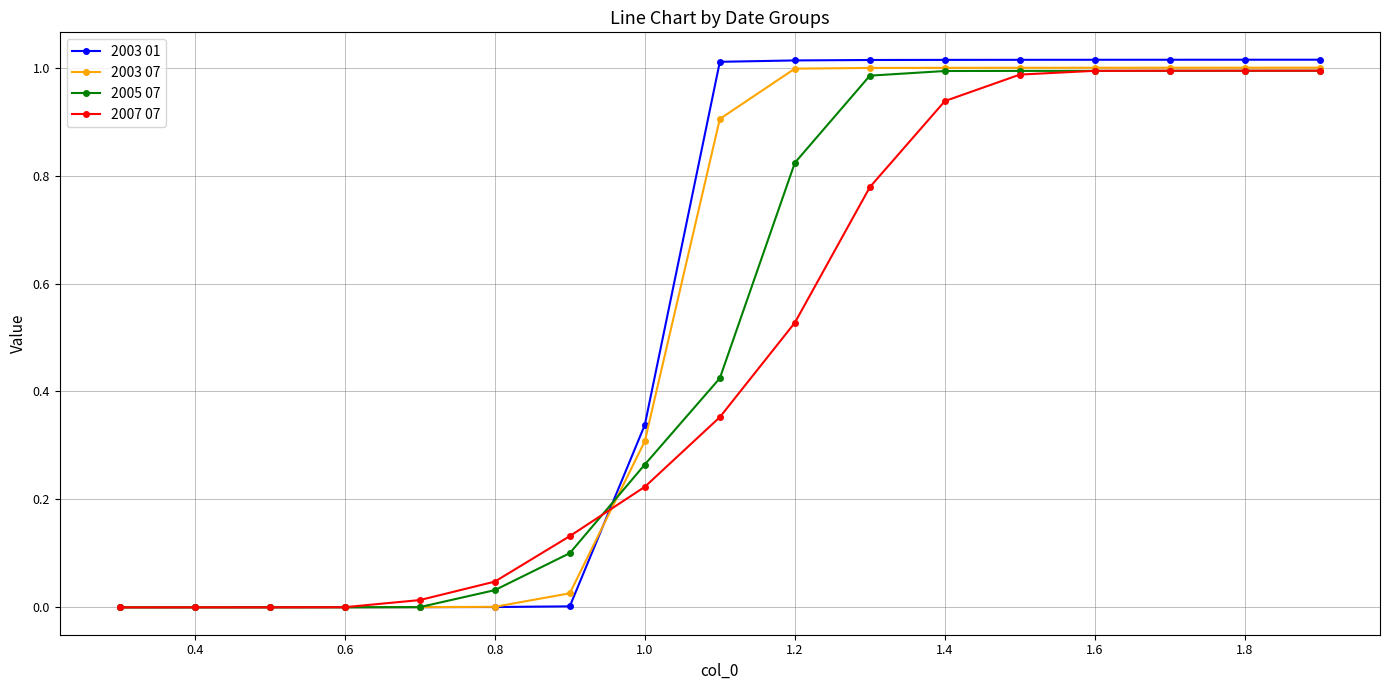

Which series has the widest spread of values?

2003 01